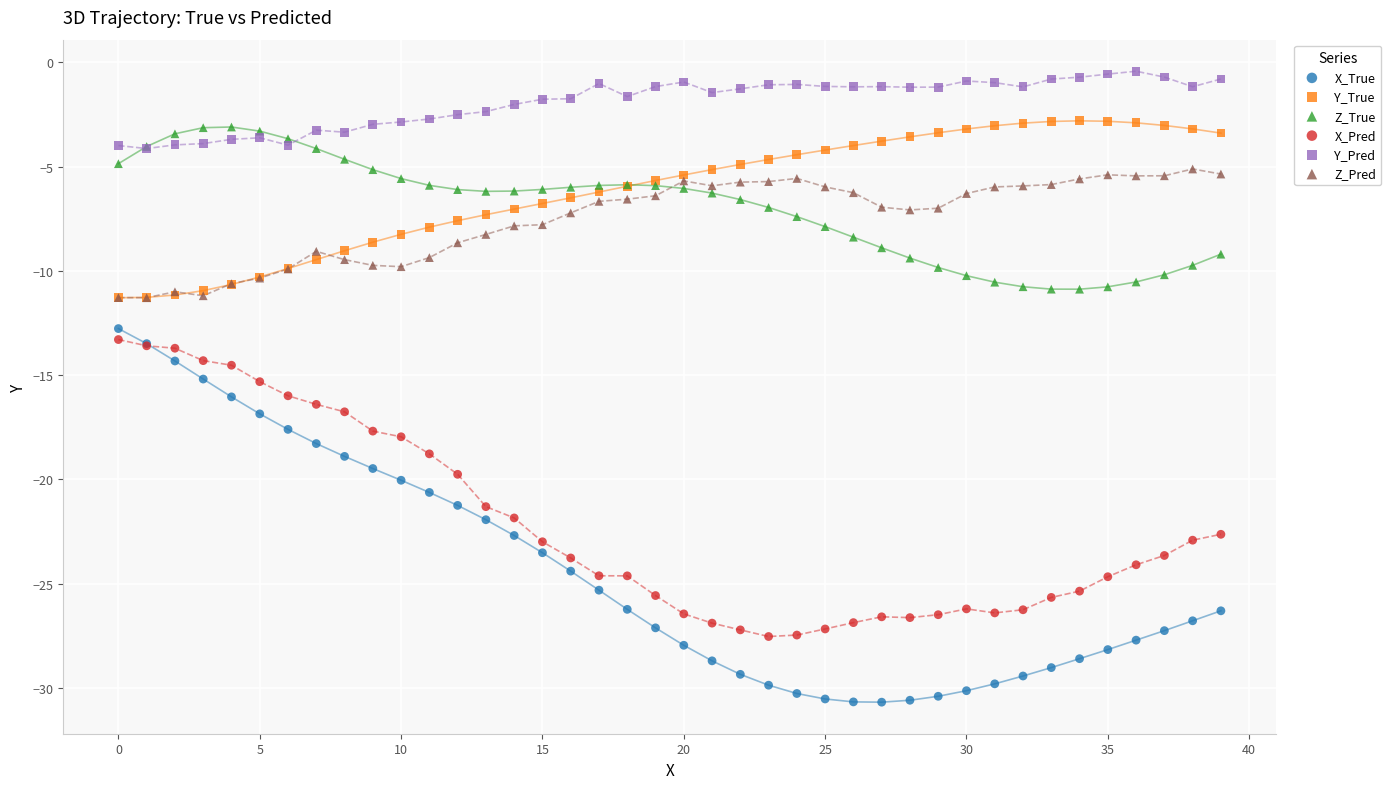

What are all the series names shown in the legend?

X_True, Y_True, Z_True, X_Pred, Y_Pred, Z_Pred